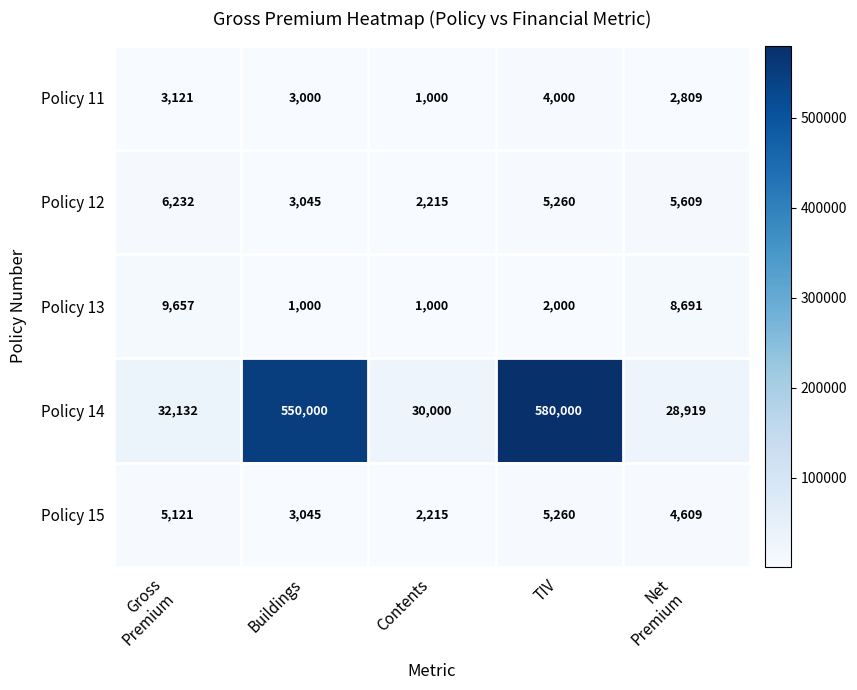

Which series has the largest total across all categories?

Policy 14